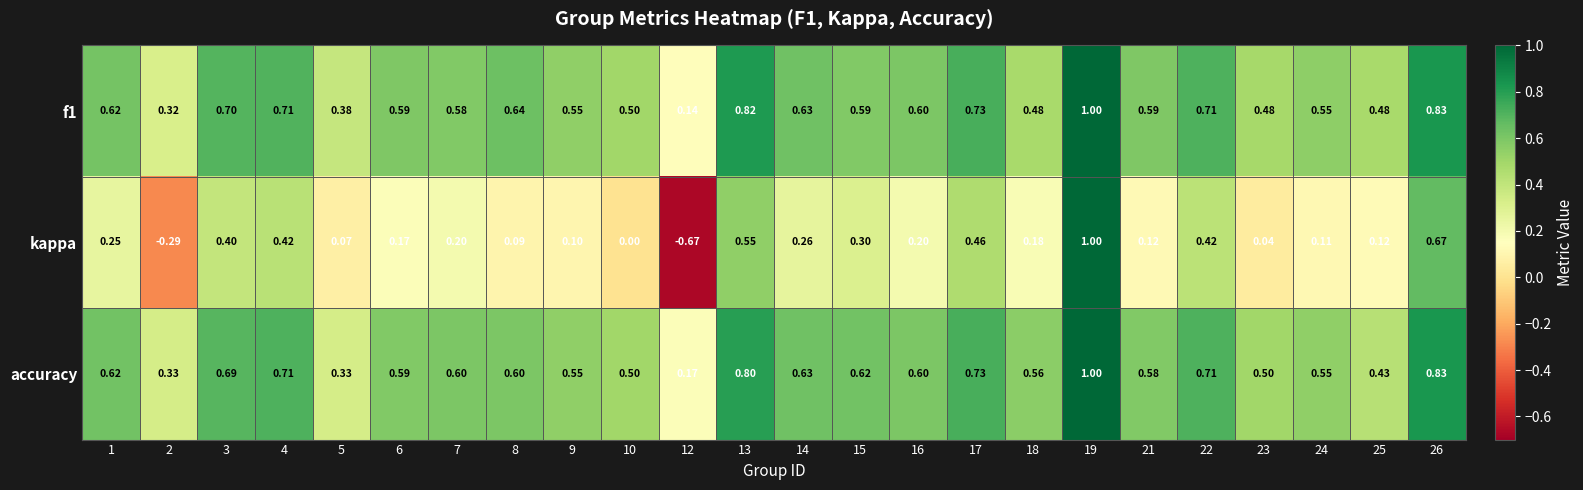

Which series has the largest total across all categories?

accuracy